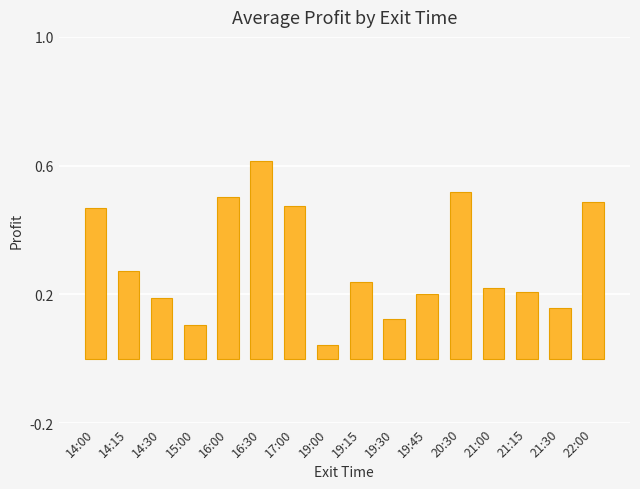

At which label is the value closest to 0?

19:00